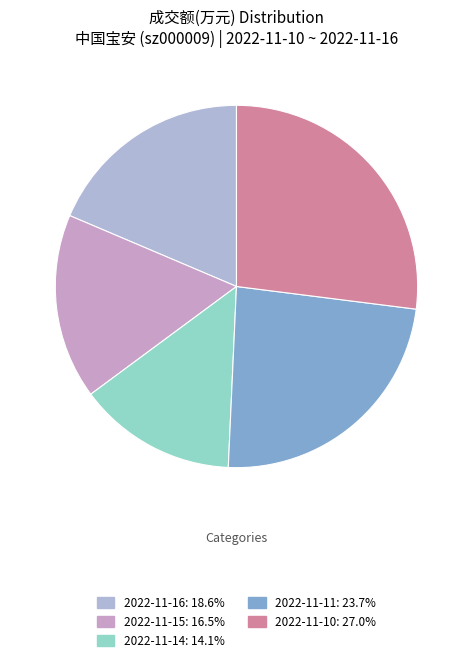

True or false: 2022-11-15 accounts for 3% of the total.

False